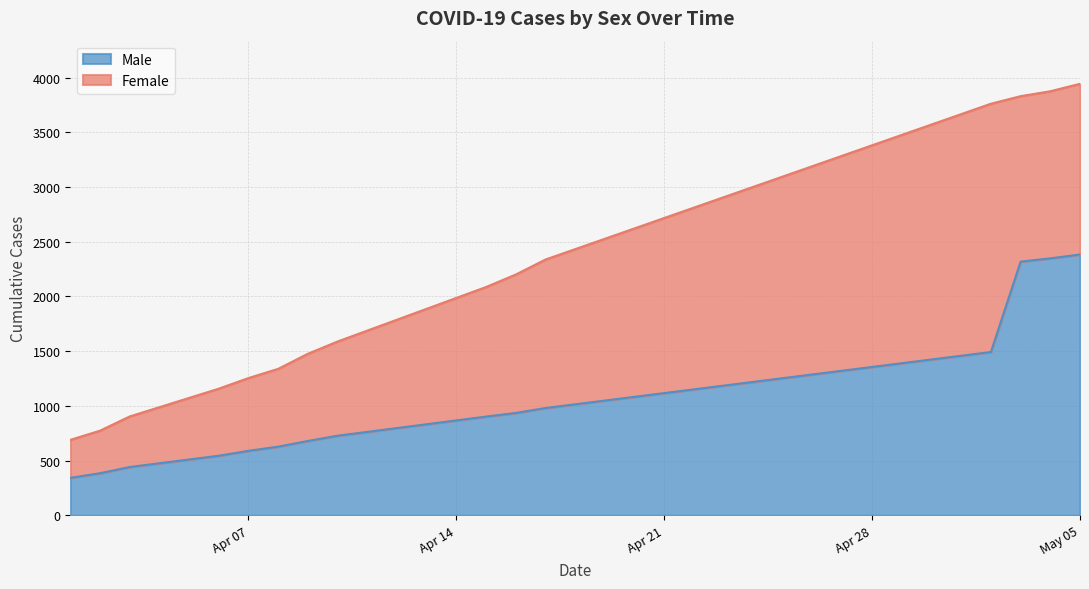

Which category has the lowest value across all series?

2020-04-01